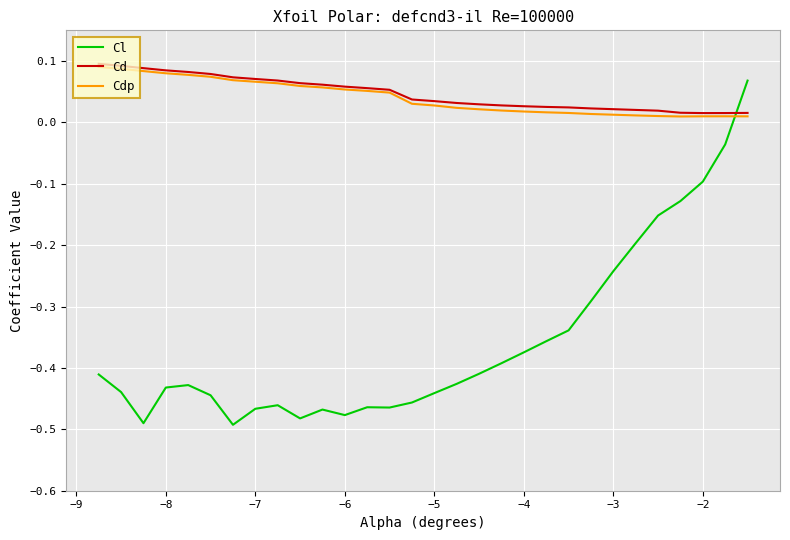

How many lines are shown in the chart?

3